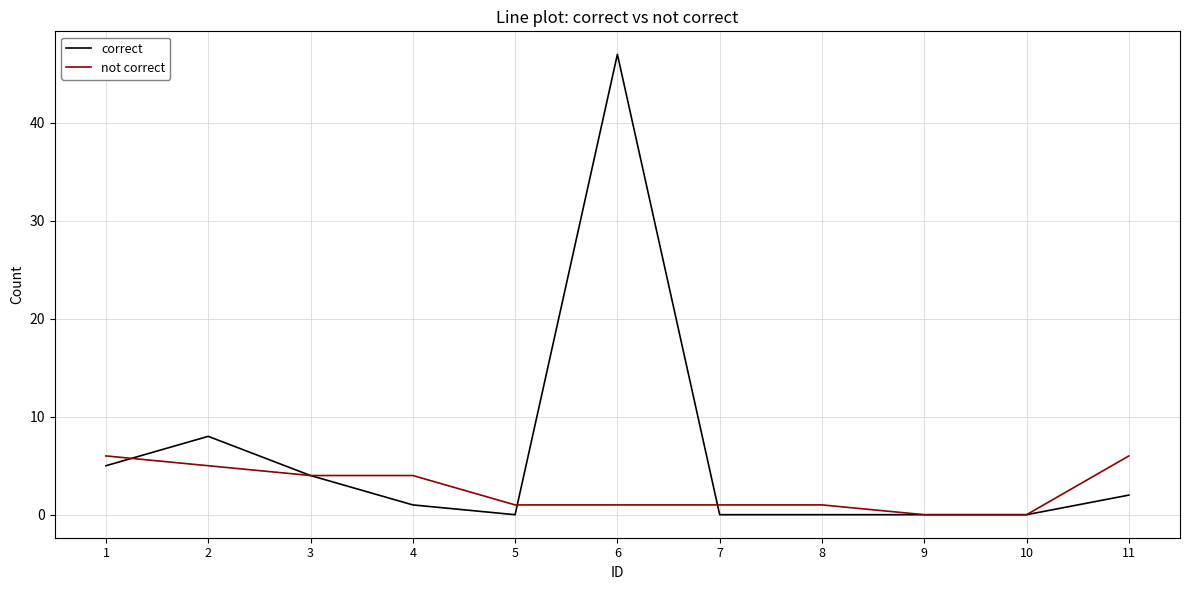

List the series in order of their peak value, lowest first.

not correct, correct